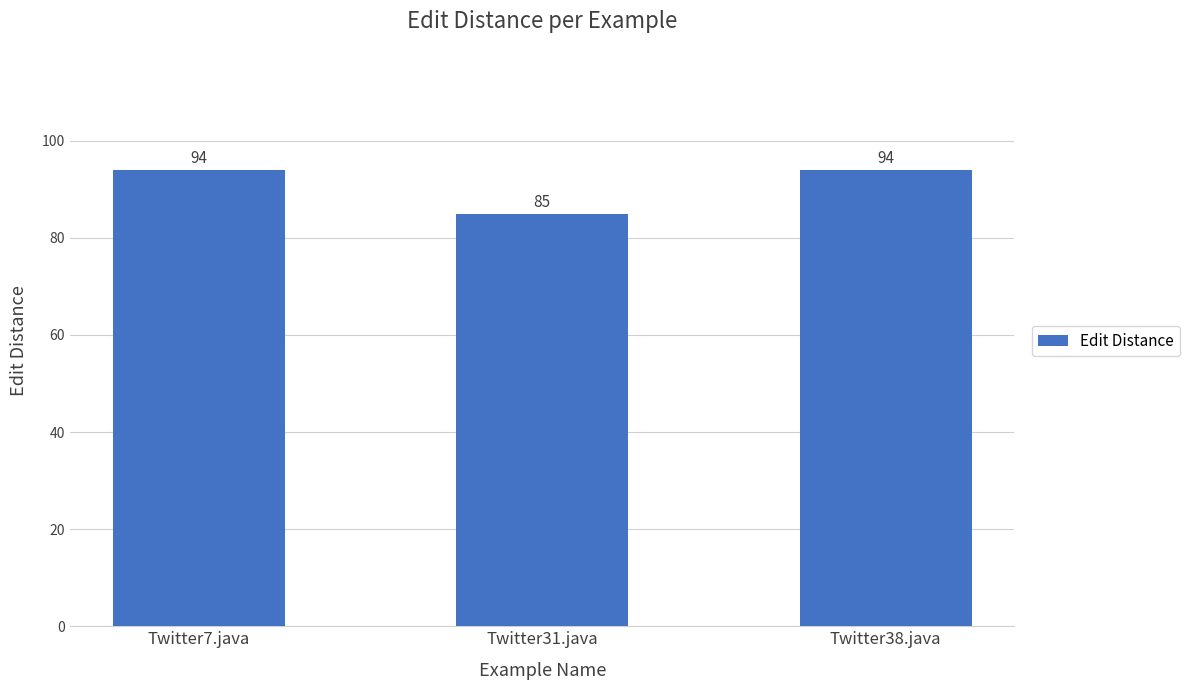

Does the chart contain stacked bars?

No